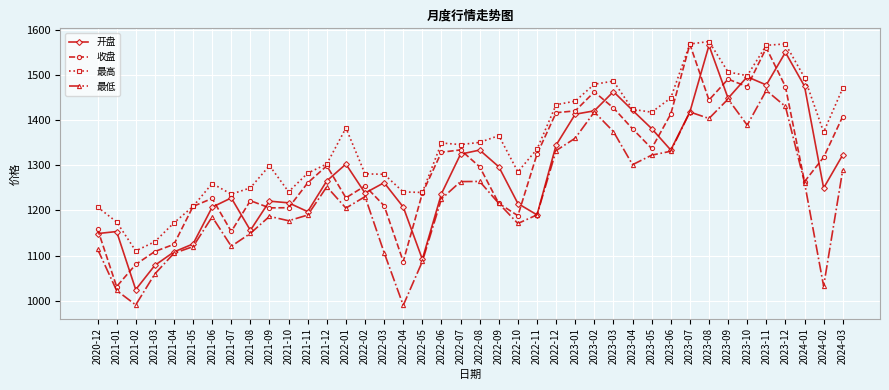

Rank the series at 2024-02 from highest to lowest value.

最高, 收盘, 开盘, 最低